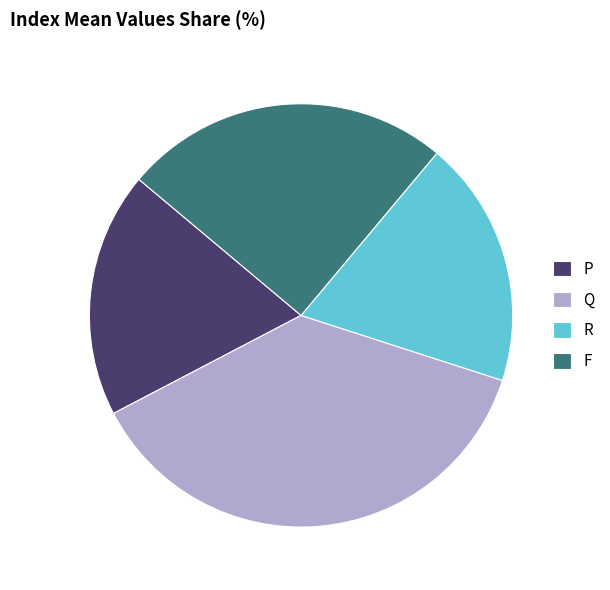

Count the number of slices in the pie.

4